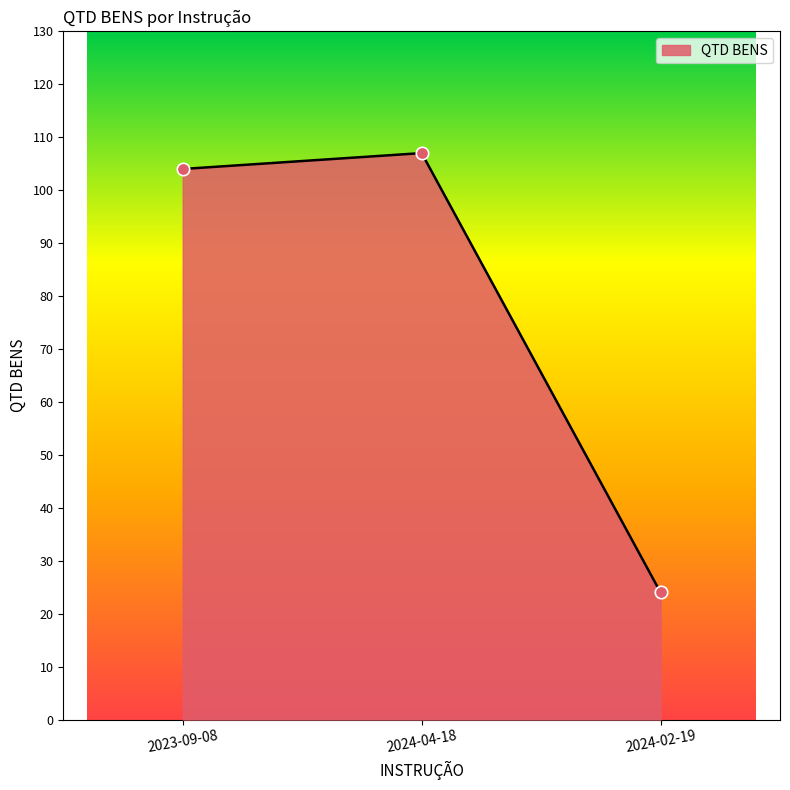

Which has a higher value, 2024-04-18 or 2024-02-19?

2024-04-18